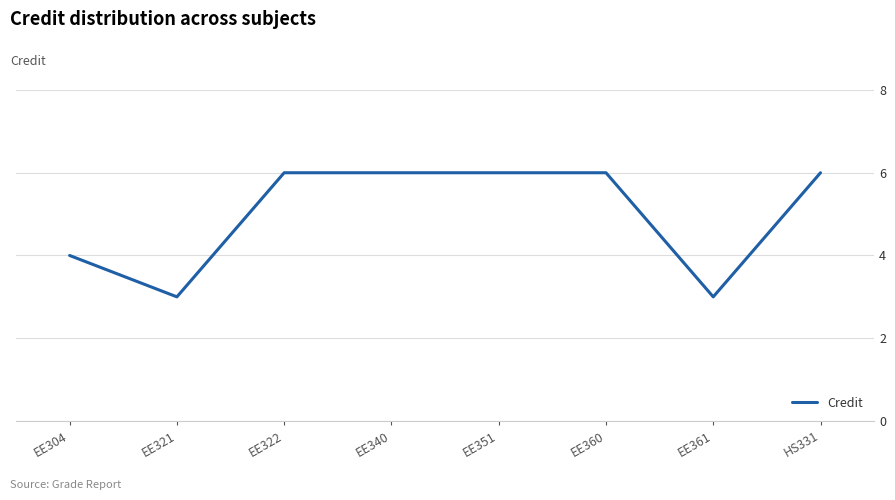

Which has a higher value, EE304 or EE340?

EE340